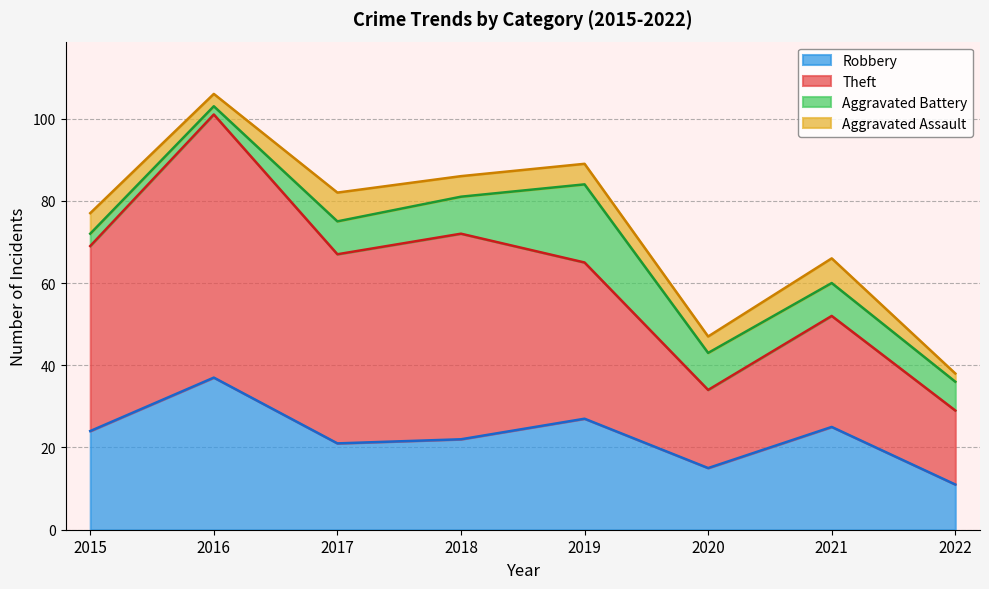

What is the average value of the Robbery series?

23